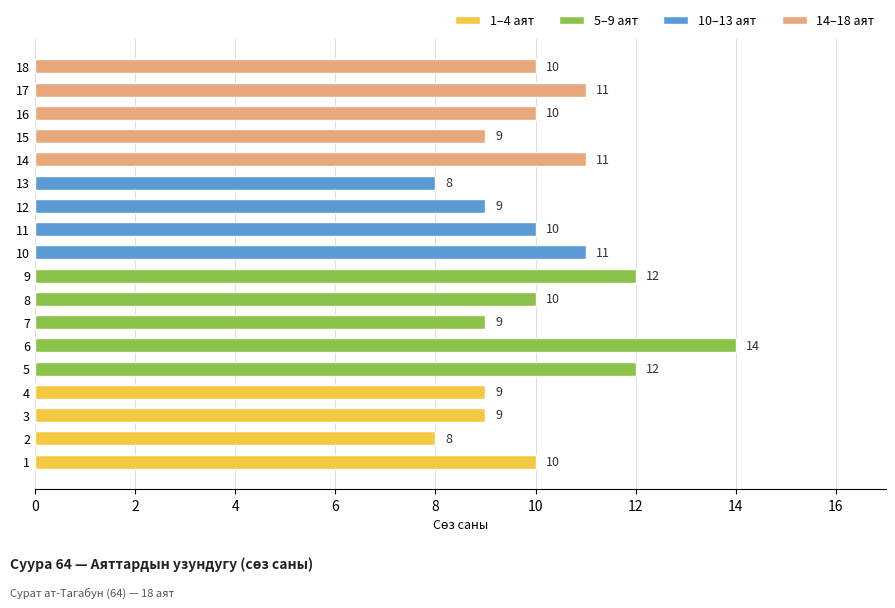

True or false: the data shows 18 at 17.

False